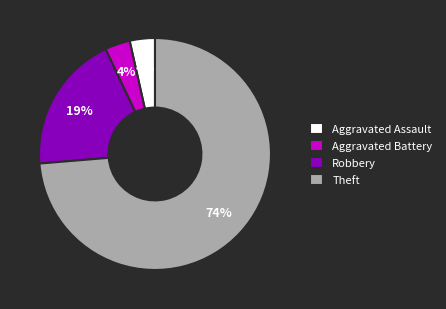

Which slice represents more than half of the pie?

Theft